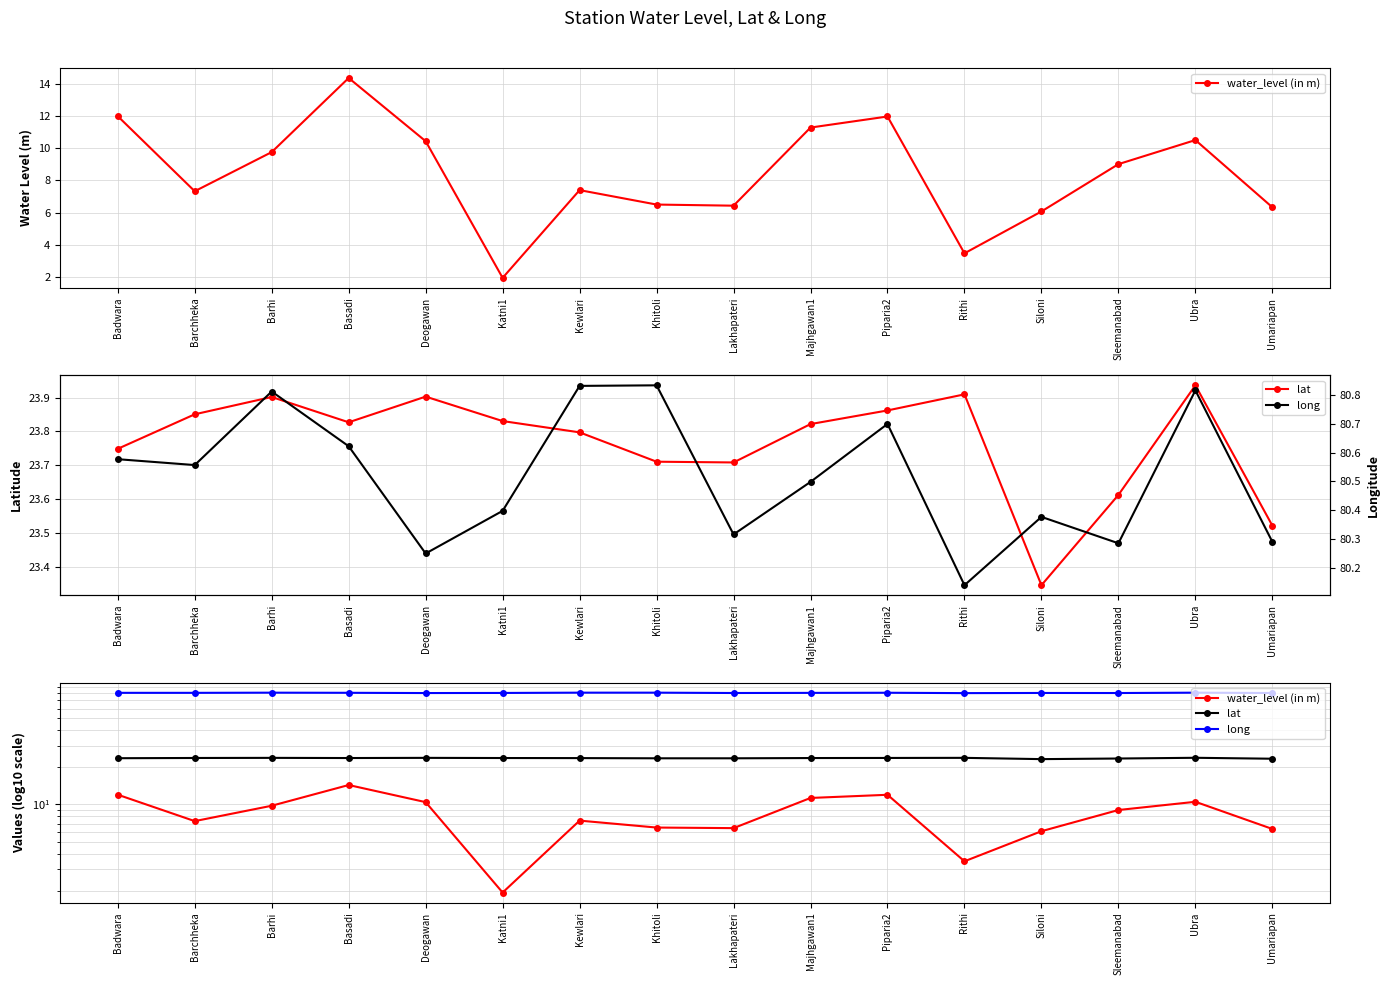

What is the total value across all series at Piparia2?

116.6